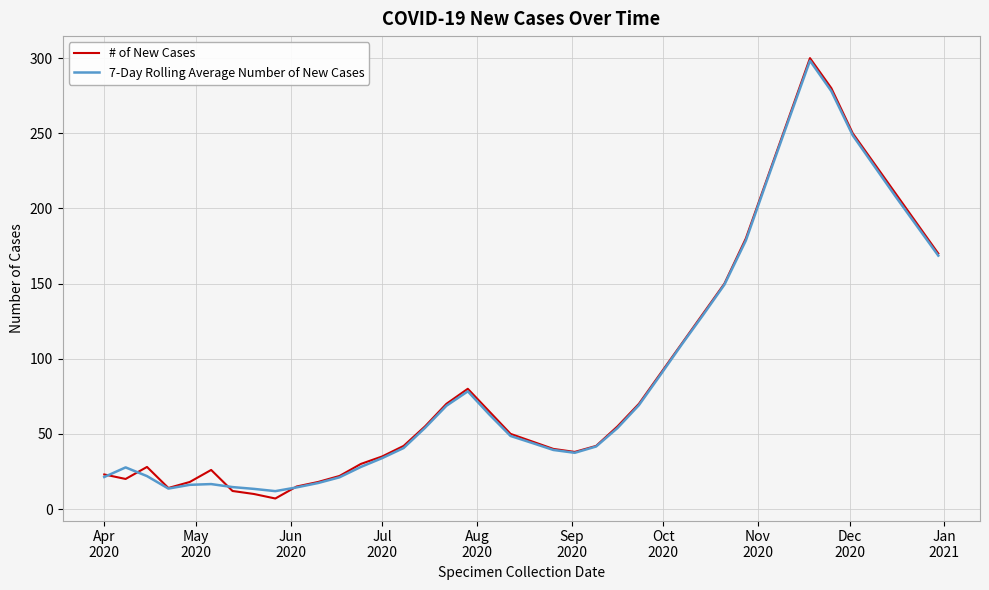

What is the average value of the 7-Day Rolling Average Number of New Cases series?

91.5